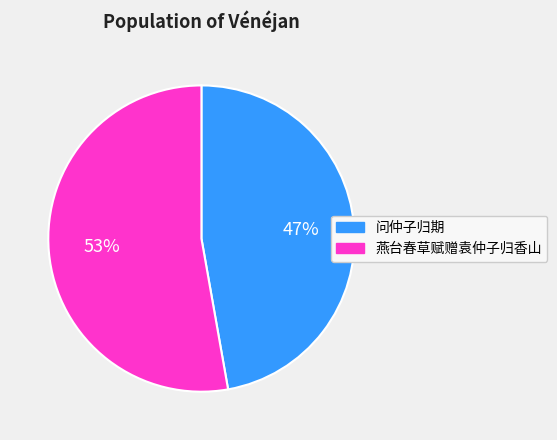

Is the sum of 问仲子归期 and 燕台春草赋赠袁仲子归香山 greater than half?

Yes